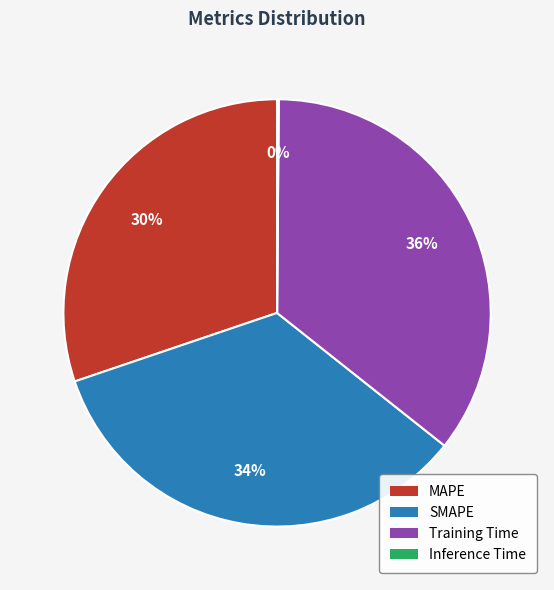

Does any single category account for the majority?

No